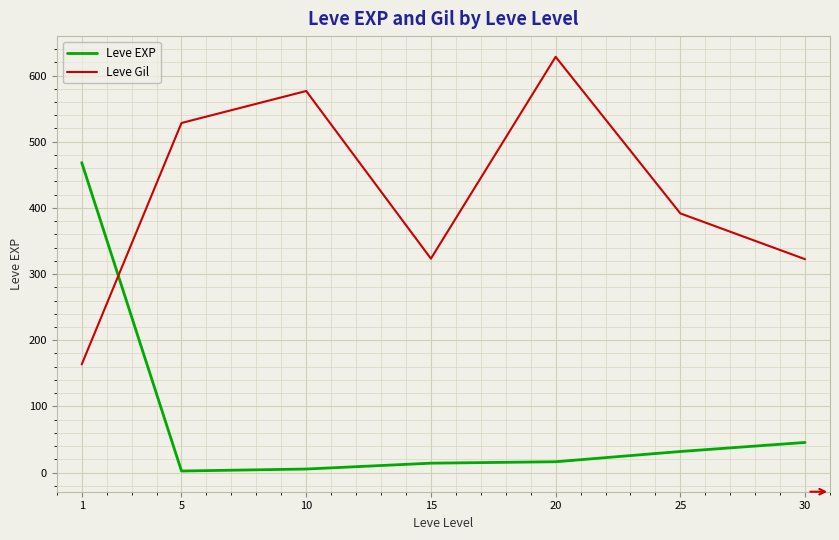

How many distinct data groups are displayed?

2